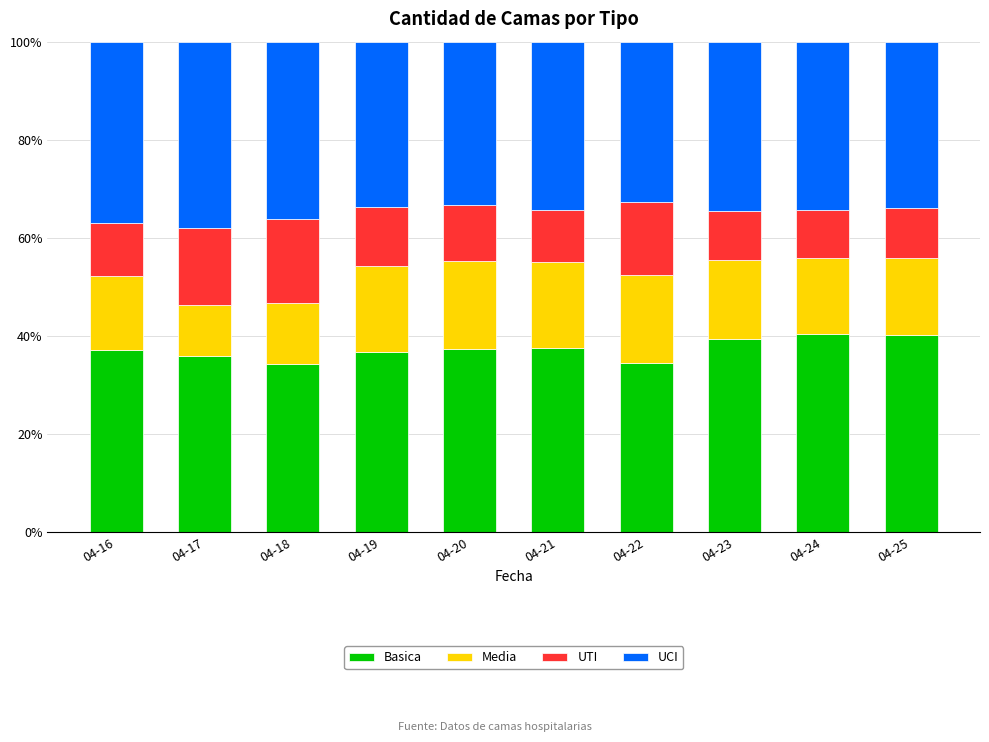

What is the minimum value for Basica?

34.3